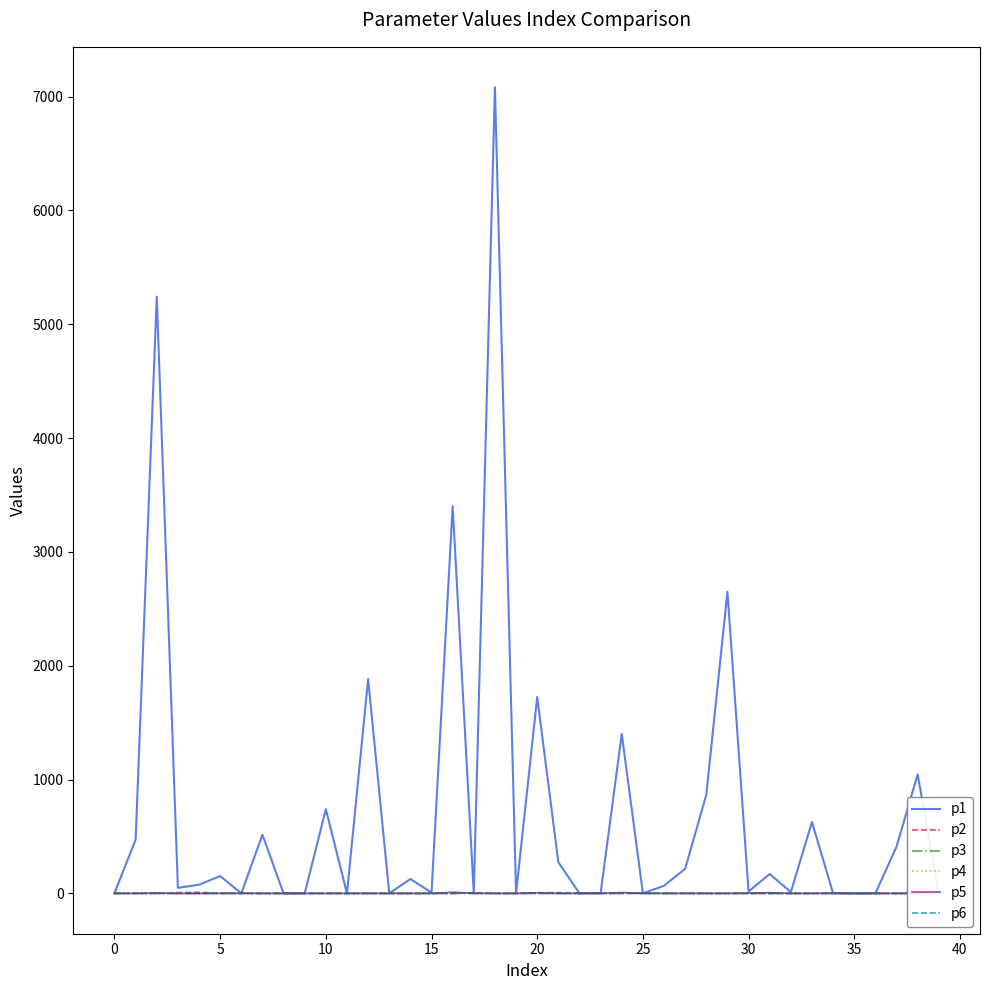

What is the difference between the maximum and minimum values in the p4 series?

3.5